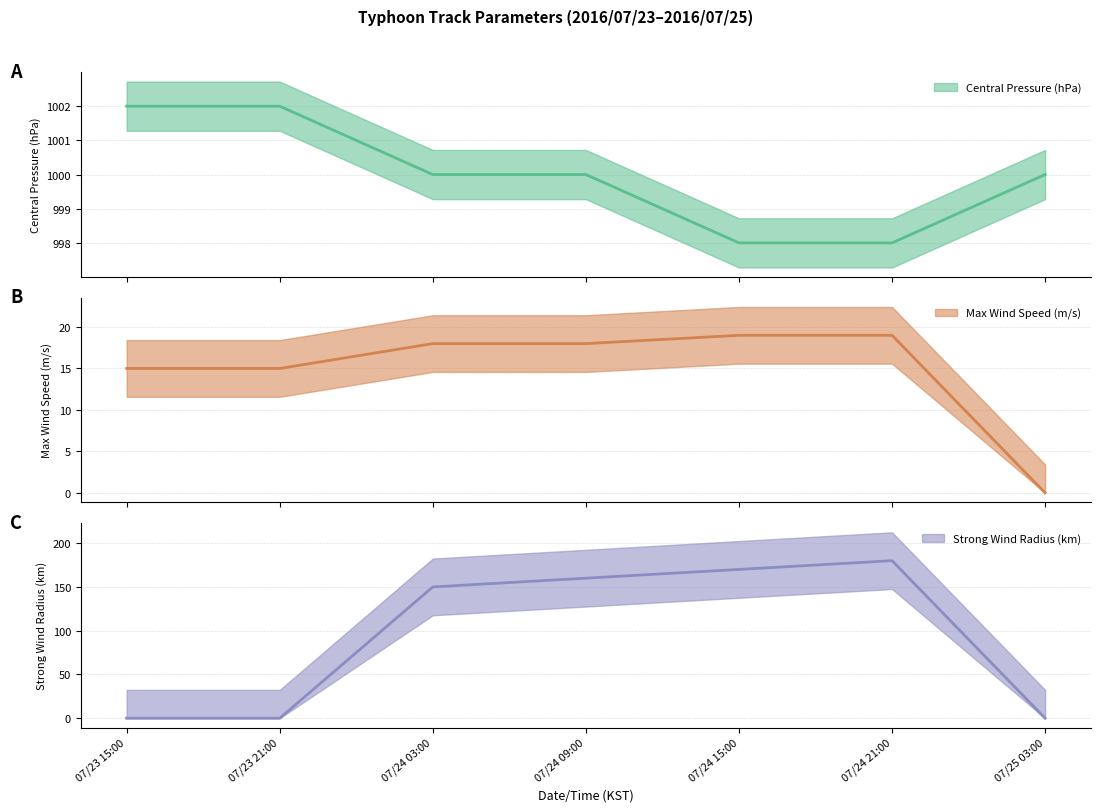

How many lines are shown in the chart?

3